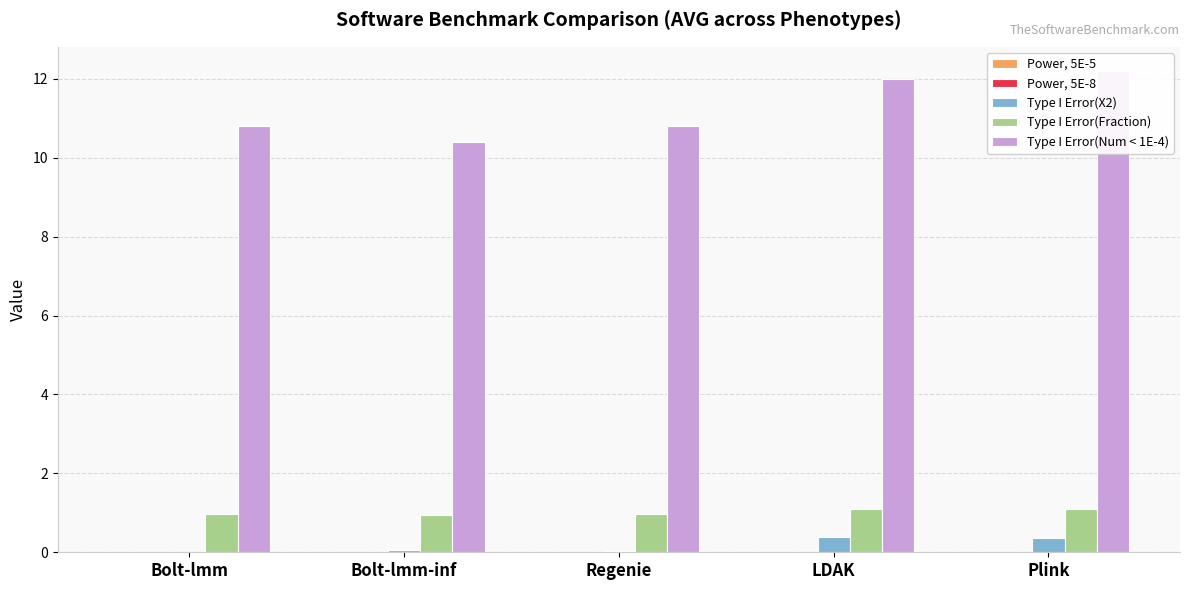

How many groups of bars are there?

5